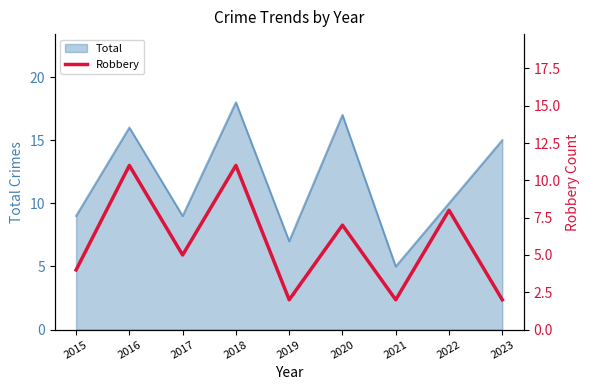

Does the chart display data point markers on the line(s)?

No